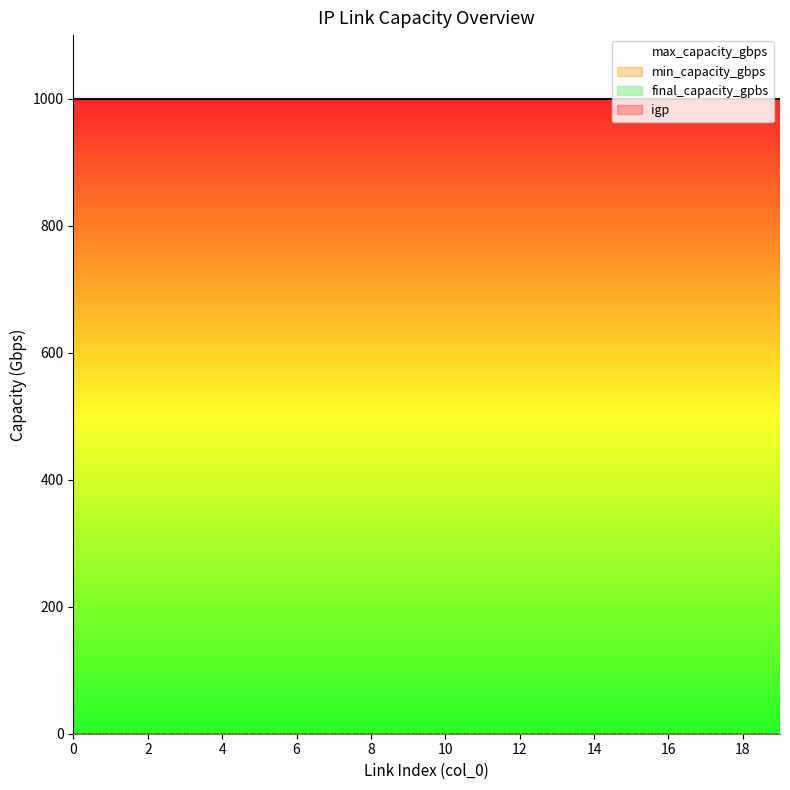

At how many categories does at least one series exceed 864?

20